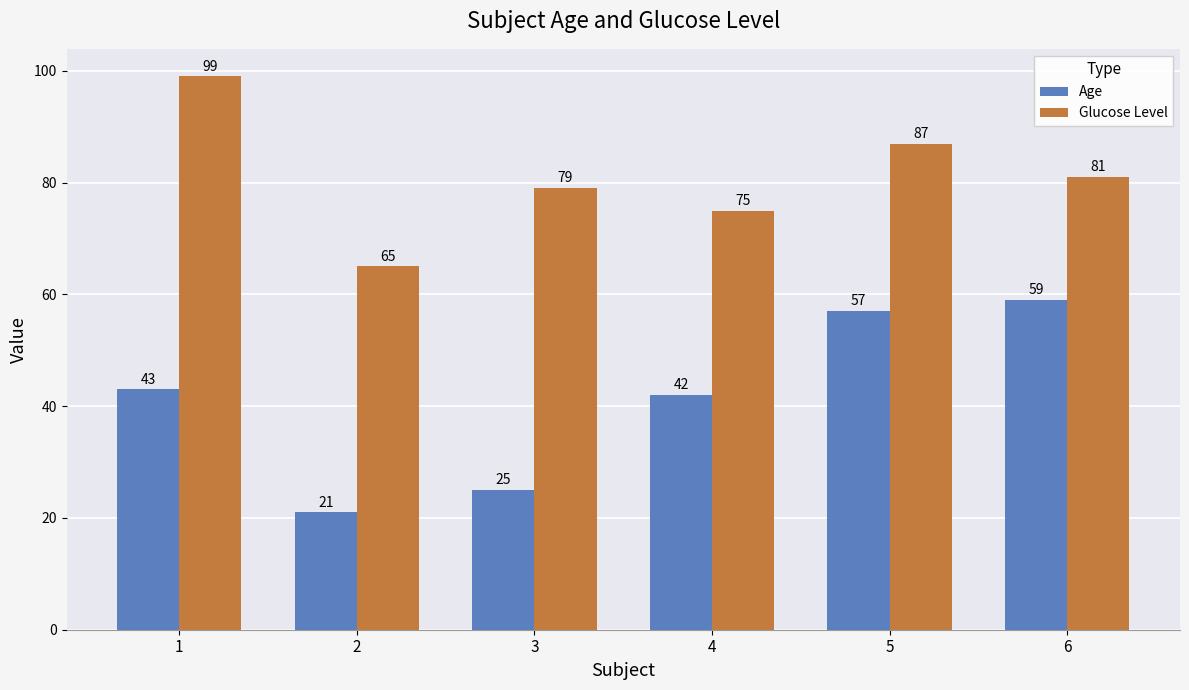

What are all the series names shown in the legend?

Age, Glucose Level